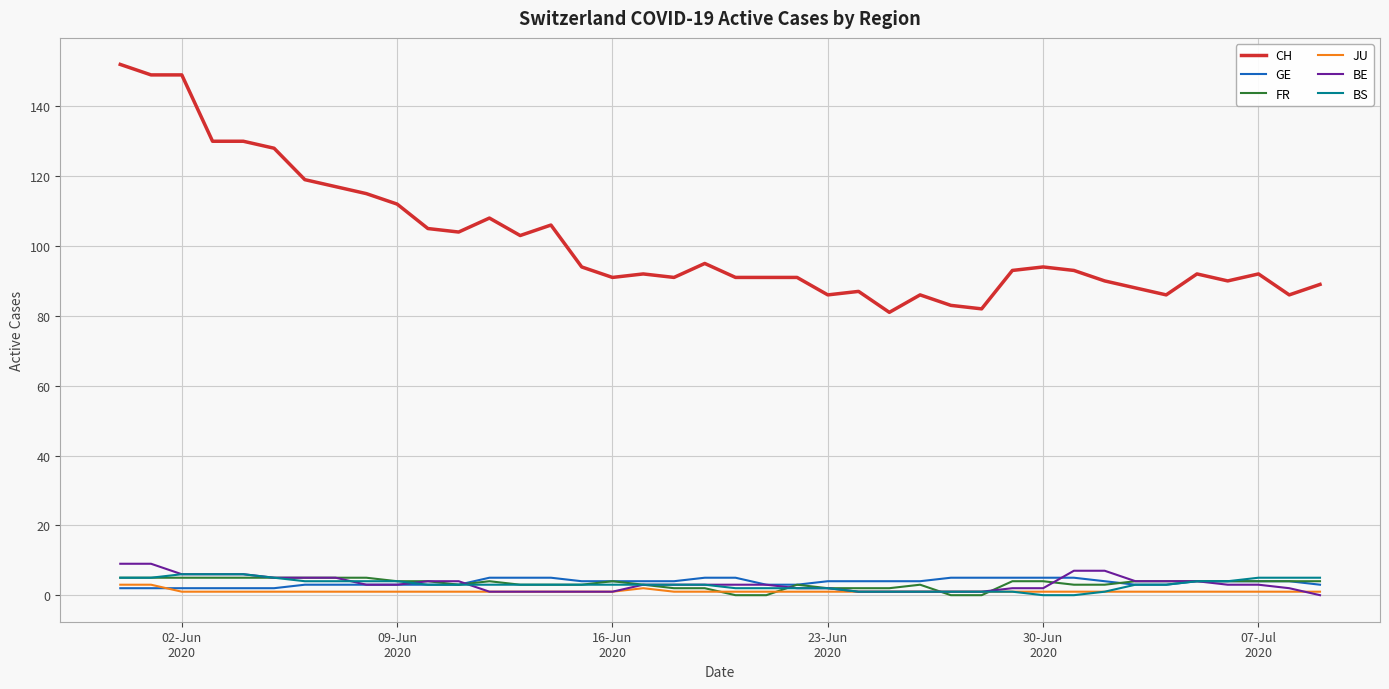

True or false: CH and GE intersect in this chart.

False